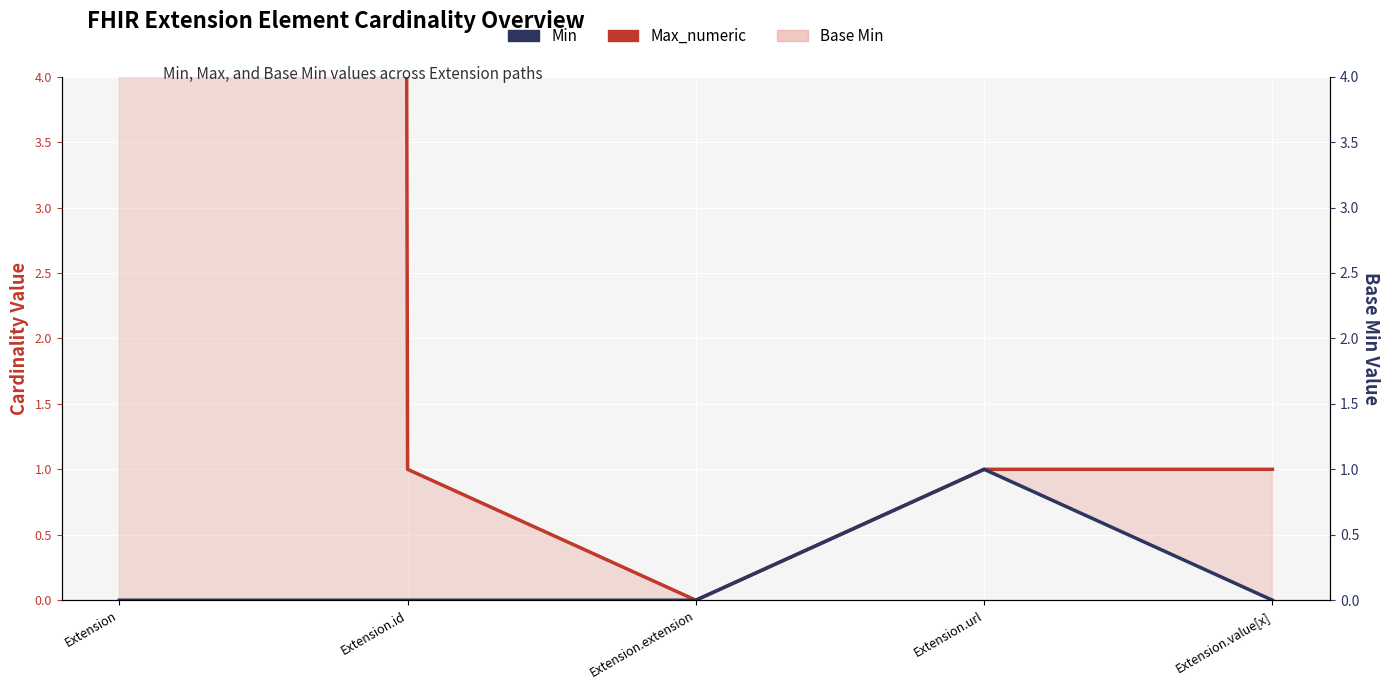

Which series has the largest range (max minus min)?

Max_numeric